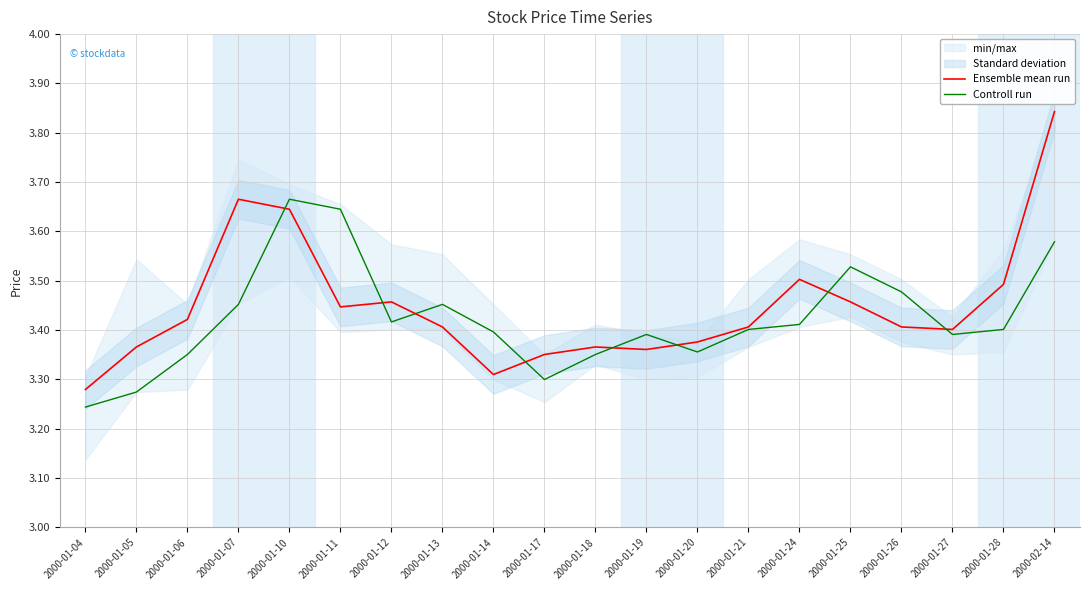

Which series has the largest total across all categories?

Ensemble mean run